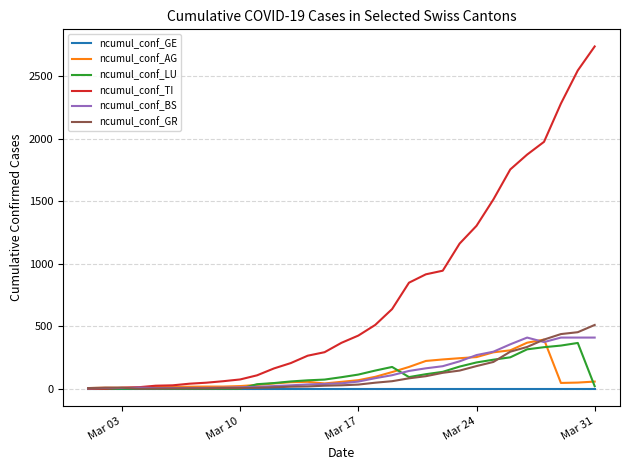

What are all the series names shown in the legend?

ncumul_conf_GE, ncumul_conf_AG, ncumul_conf_LU, ncumul_conf_TI, ncumul_conf_BS, ncumul_conf_GR